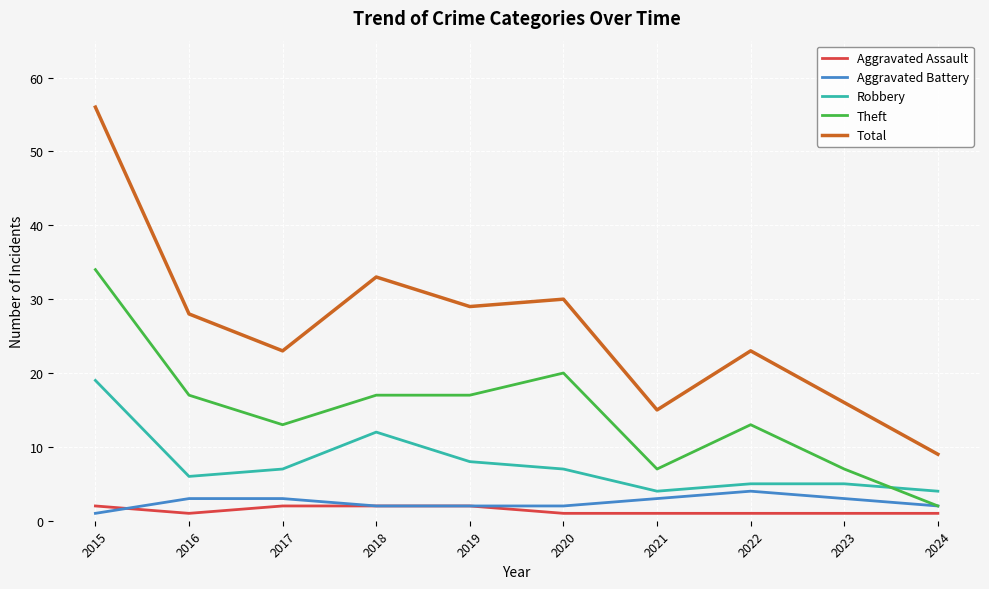

Which series has the largest total across all categories?

Total